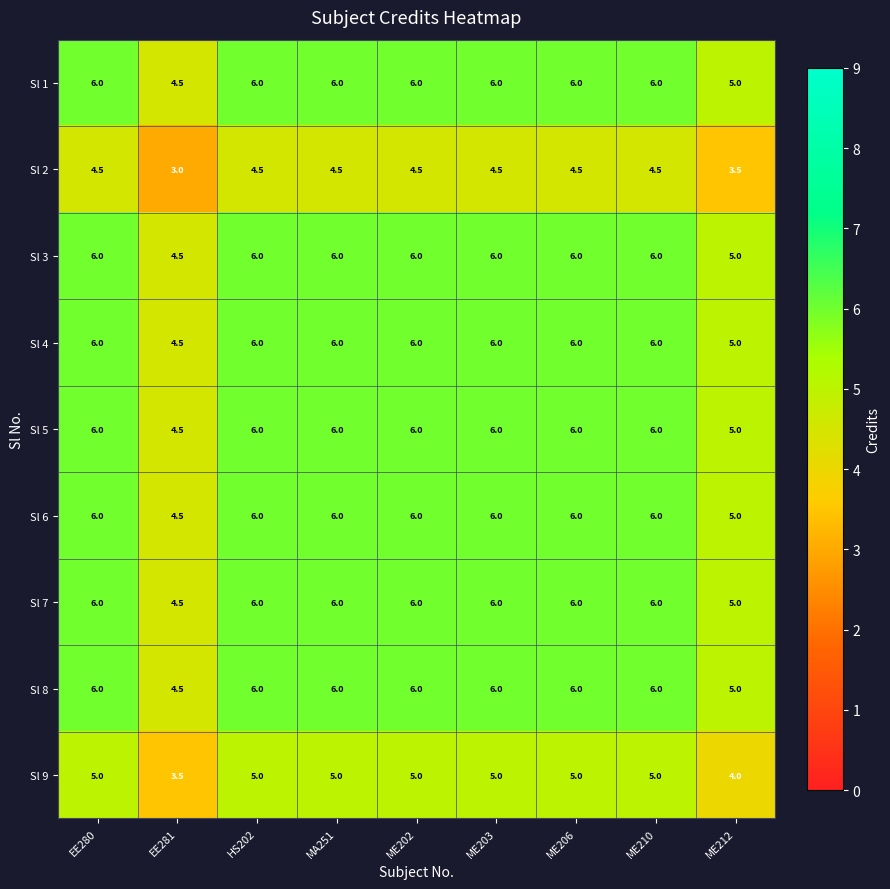

What is the smallest value displayed?

3.0